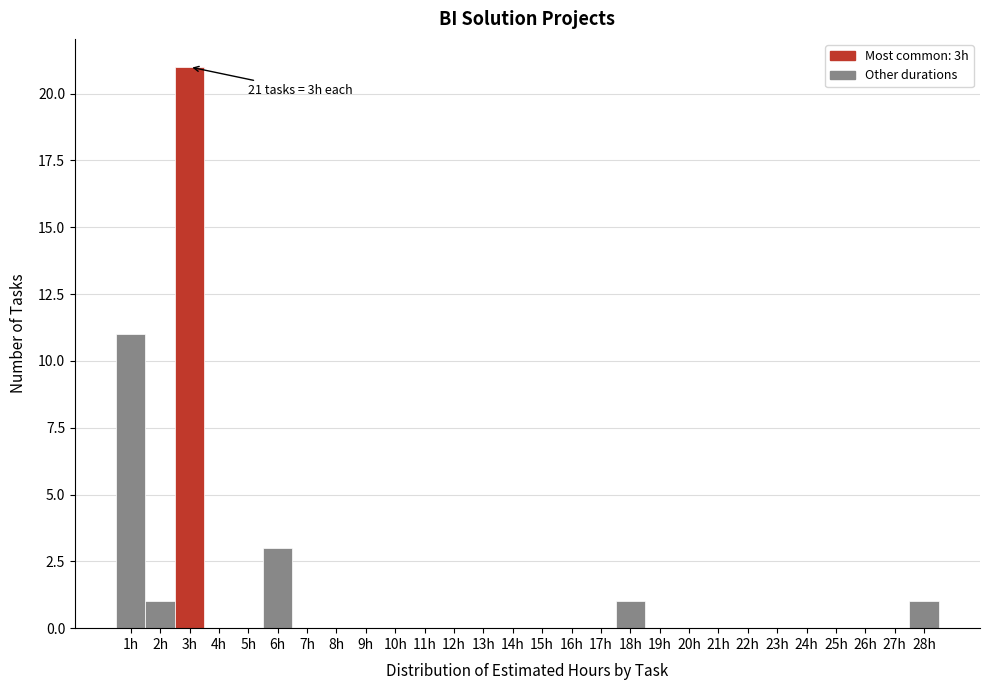

Over which range of the x-axis is the bar tallest?

2.5 to 3.5